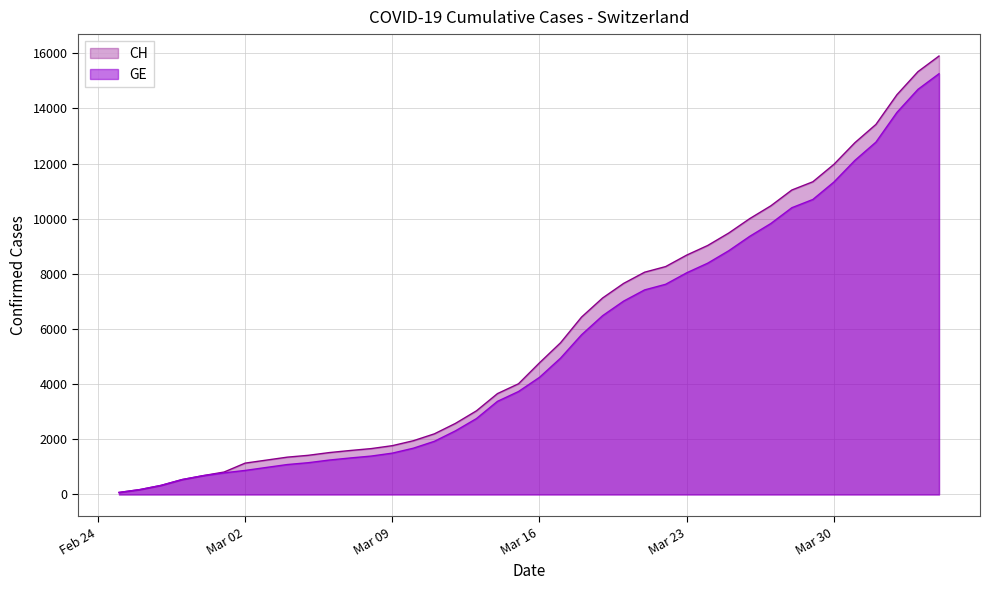

True or false: CH has more than 2 interior local peaks.

False